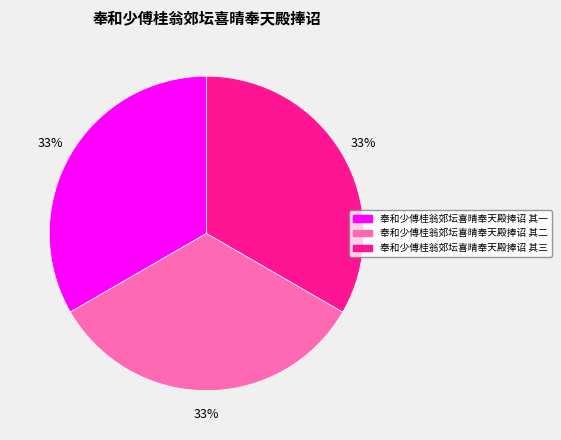

Is the sum of 奉和少傅桂翁郊坛喜晴奉天殿捧诏 其一 and 奉和少傅桂翁郊坛喜晴奉天殿捧诏 其三 greater than half?

Yes